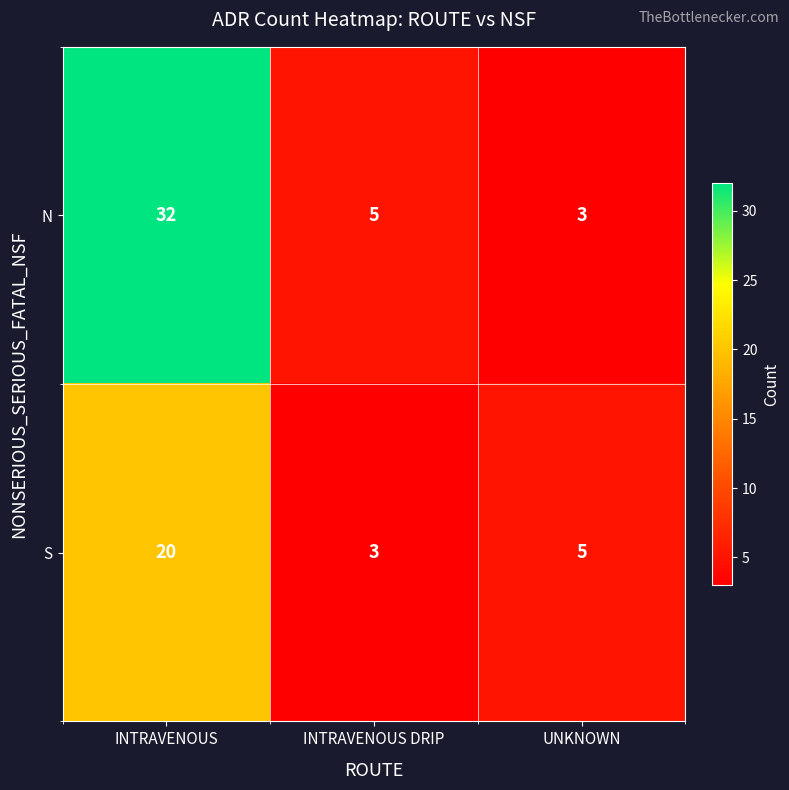

List the series in order of their overall mean, highest first.

N, S